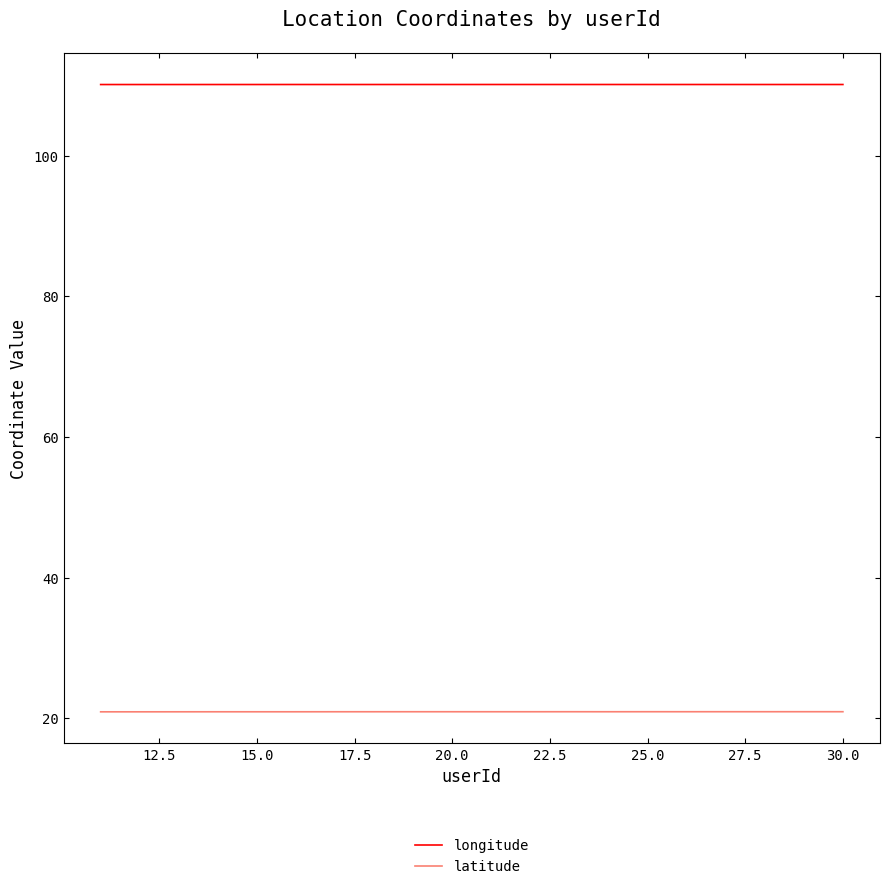

Which series has the largest total across all categories?

longitude